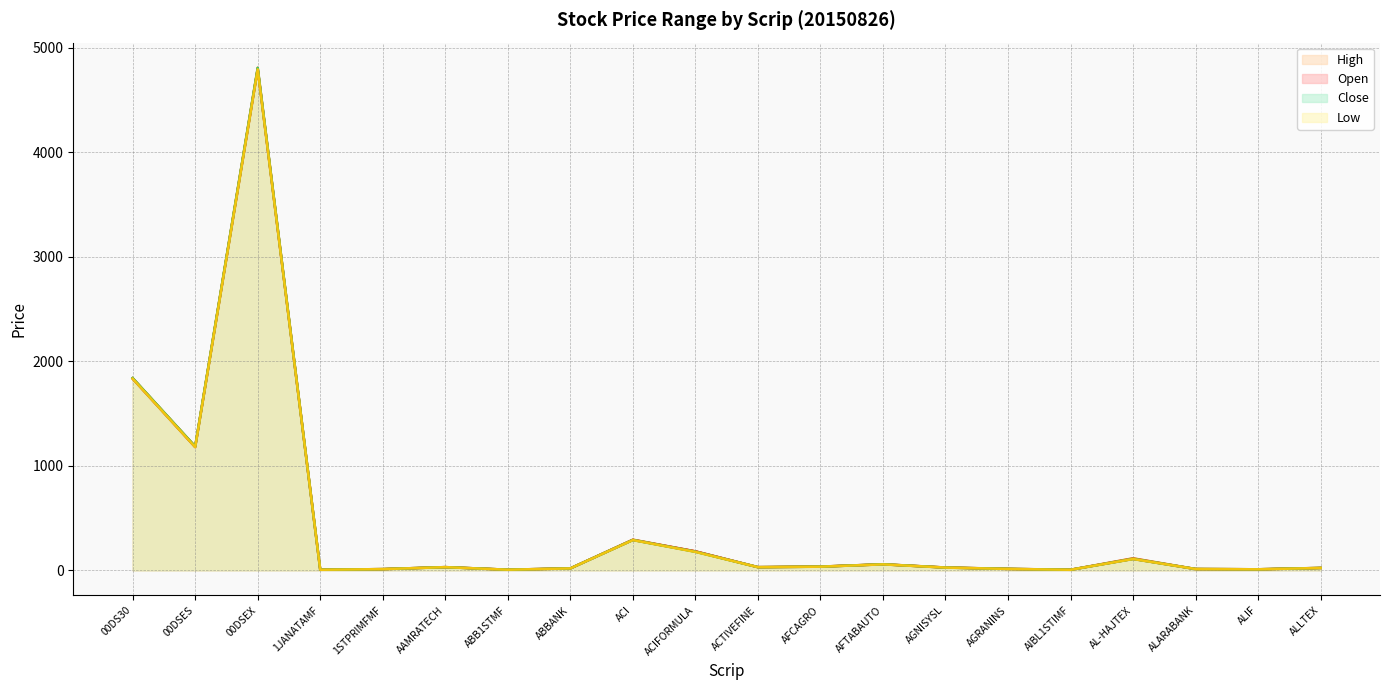

At which label is Open closest to 2398?

00DS30